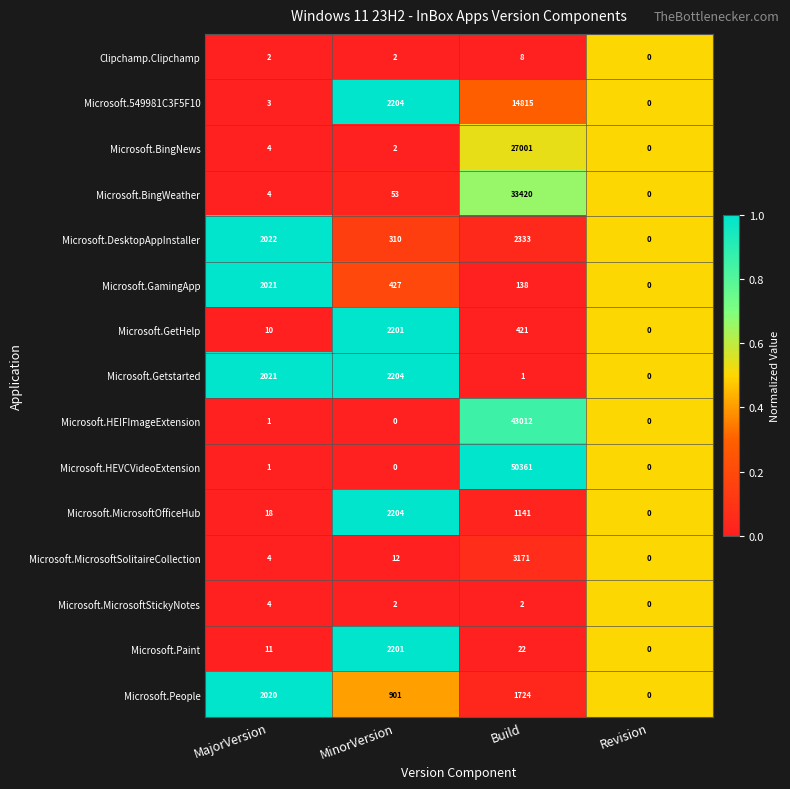

What is the difference between the maximum and minimum values in the Microsoft.Paint series?

2201